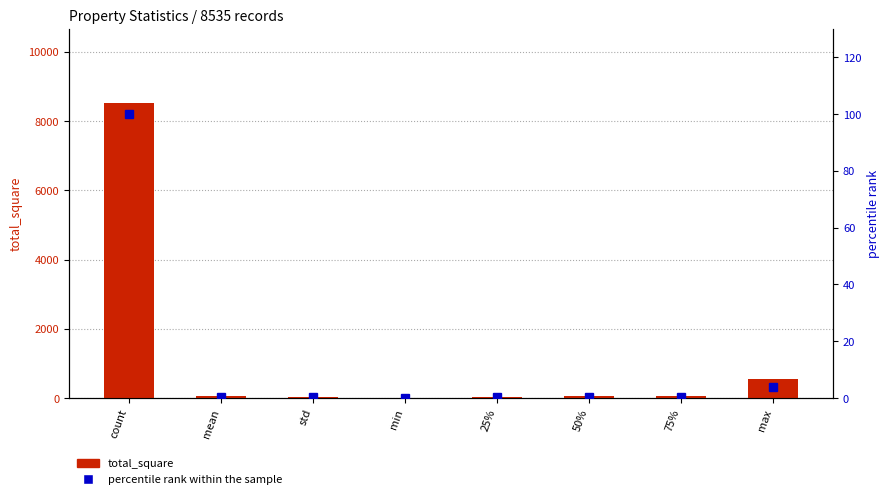

Which series has the widest spread of values?

total_square